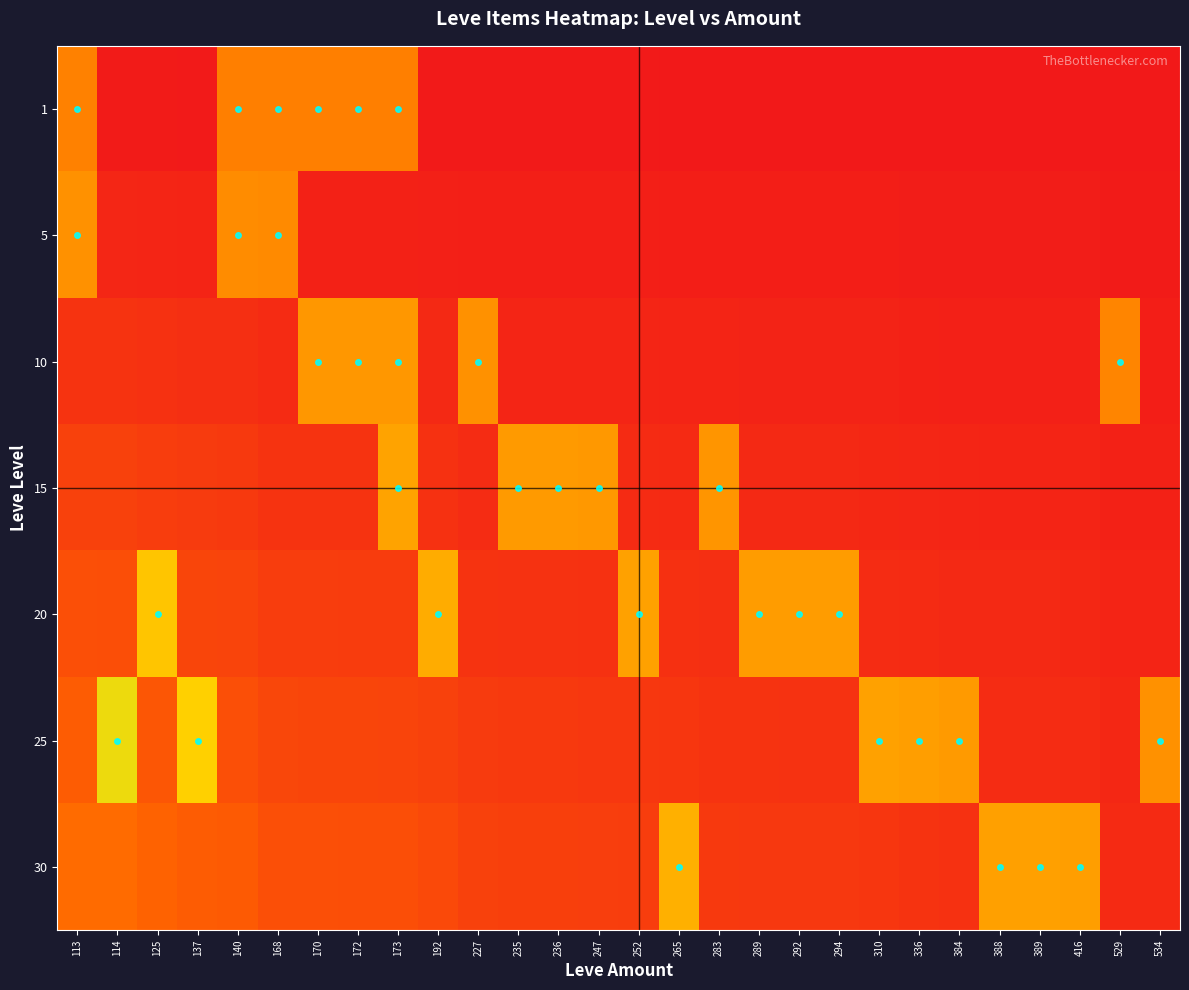

How many distinct data groups are displayed?

7